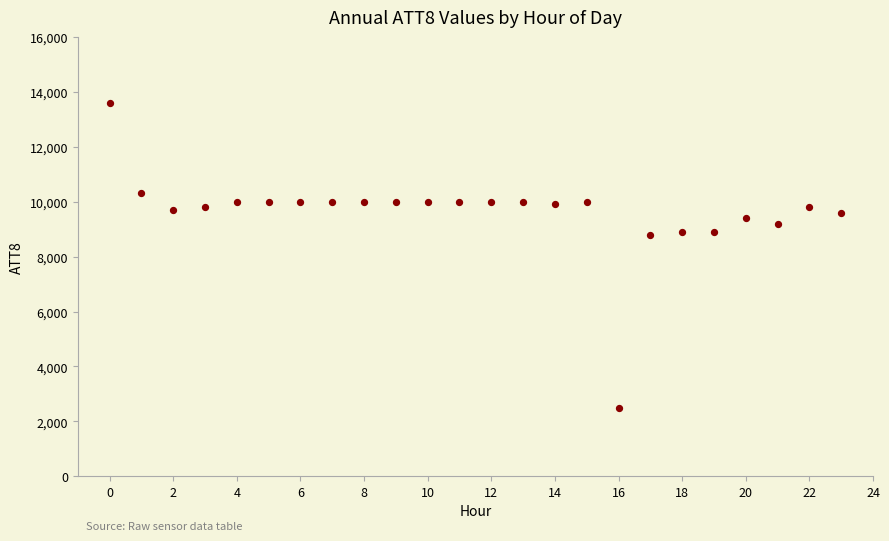

What is the range of Y values (max minus min)?

11100